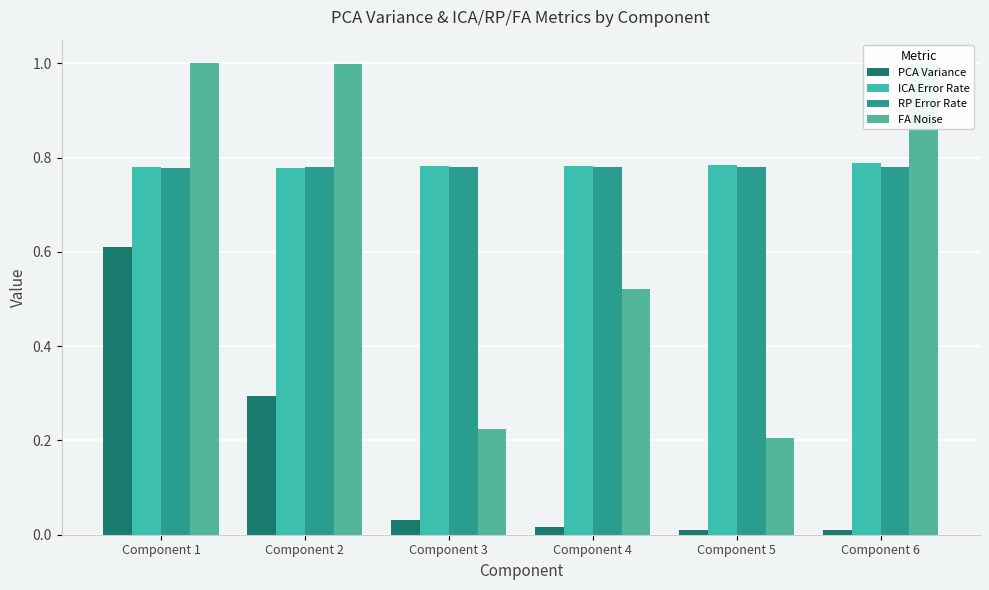

At which category is the sum across all series the highest?

Component 1